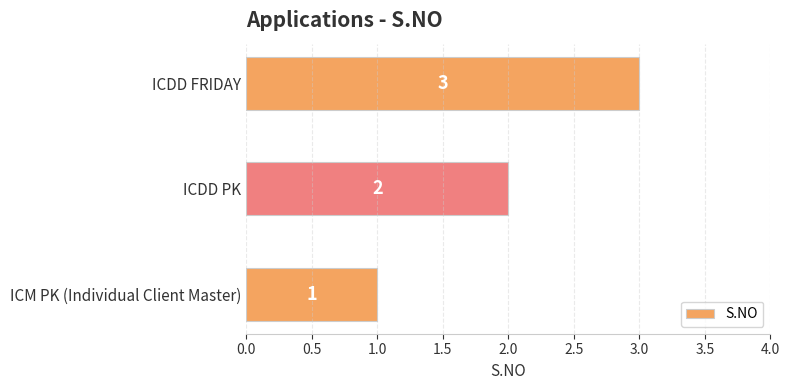

Count the number of categories in the chart.

3